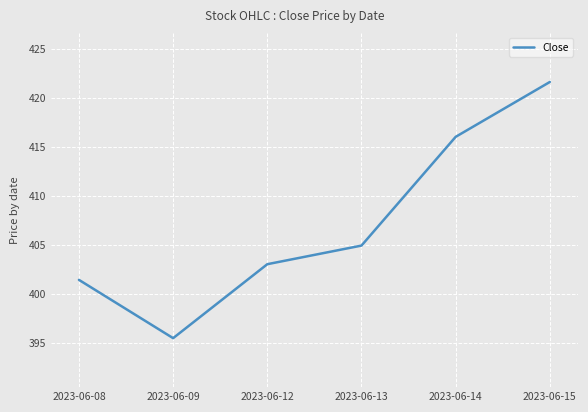

Reading left to right, transcribe all the data shown in this chart.

401.4	395.5	403.0	404.9	416.0	421.6